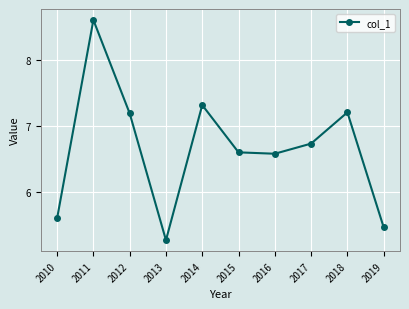

How many interior local valleys (lower than both neighbors) does the data have?

2